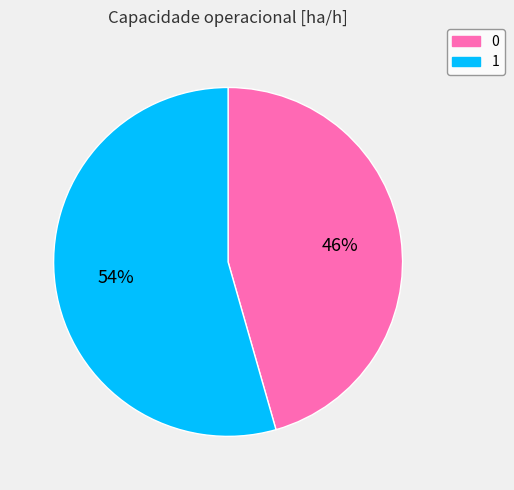

To the nearest percent, what is the average slice percentage?

50%